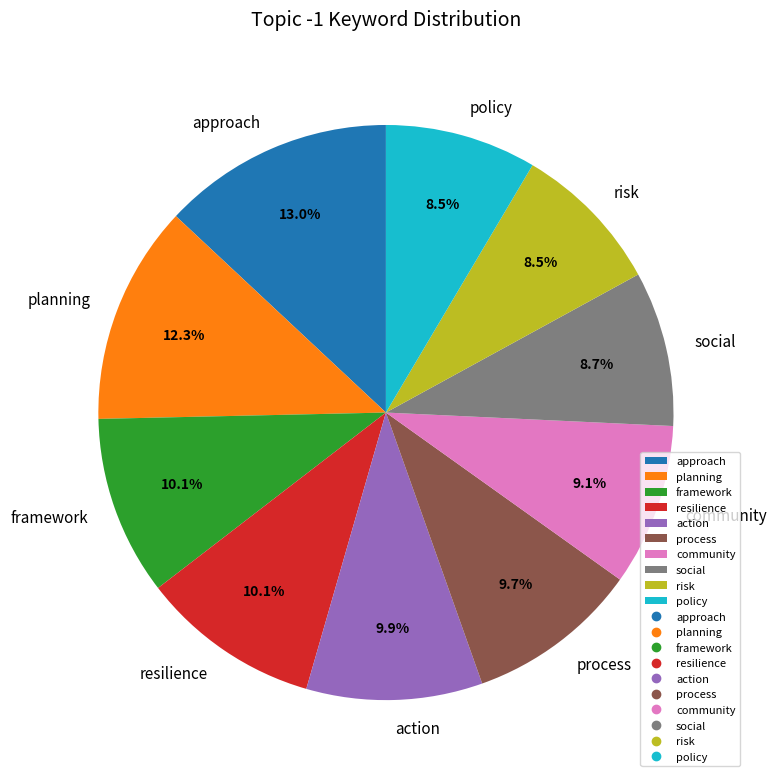

Which has a higher value, approach or planning?

approach